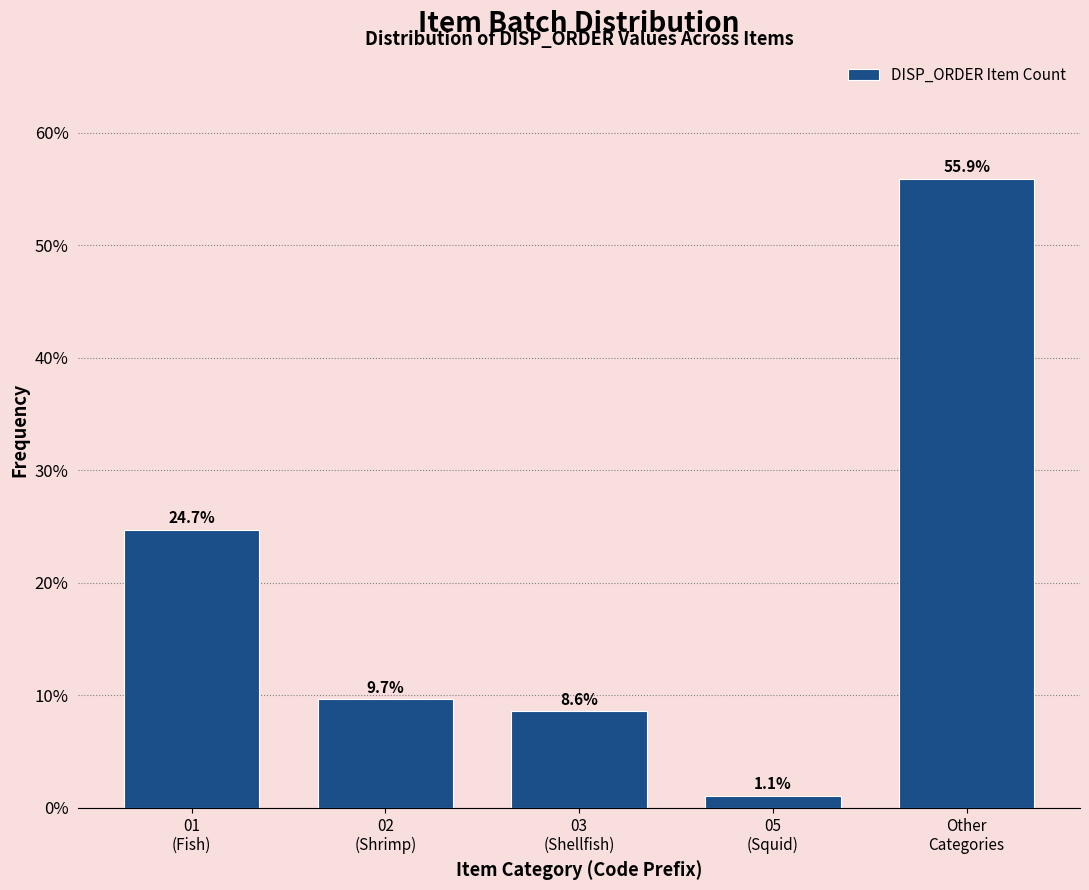

Reading left to right, list all the values displayed in this chart.

24.7	9.7	8.6	1.1	55.9